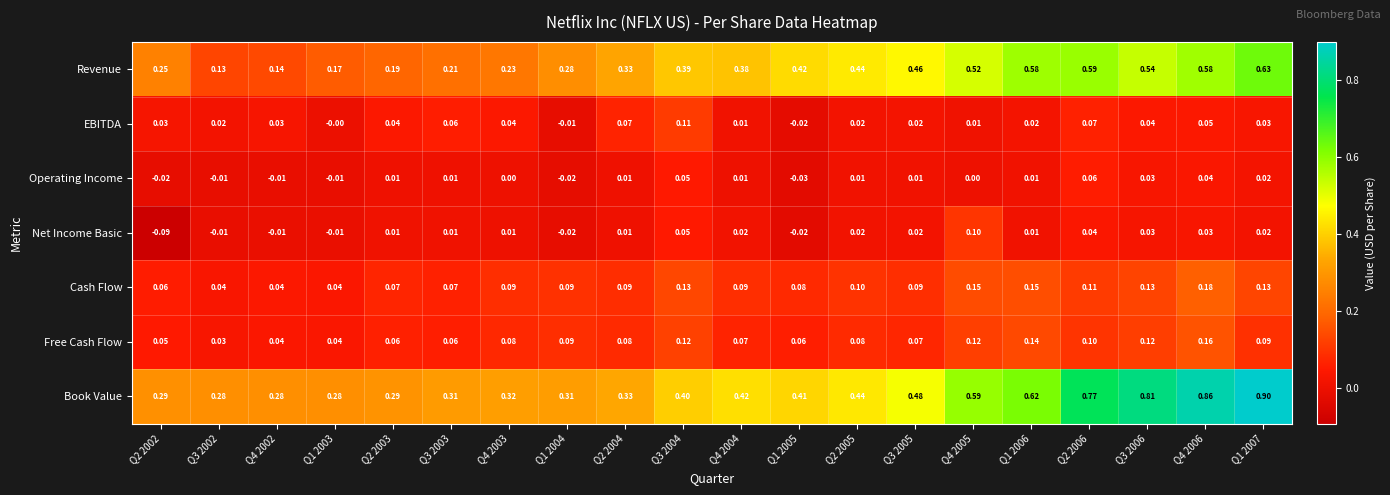

Which series has the largest total across all categories?

Book Value